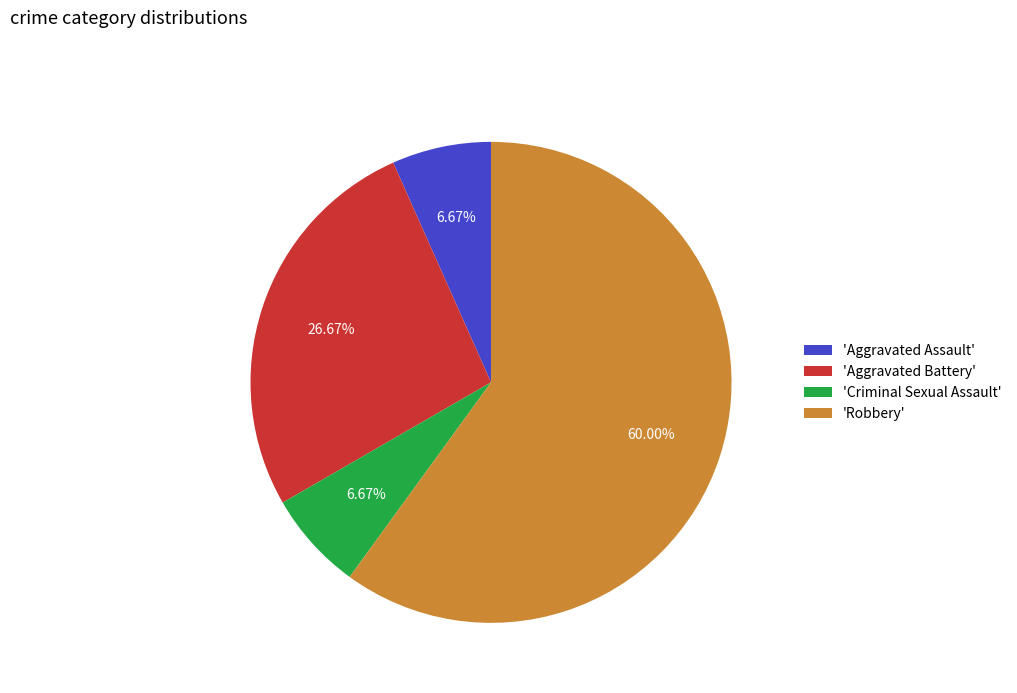

Does 'Aggravated Assault' represent more than half of the total?

No